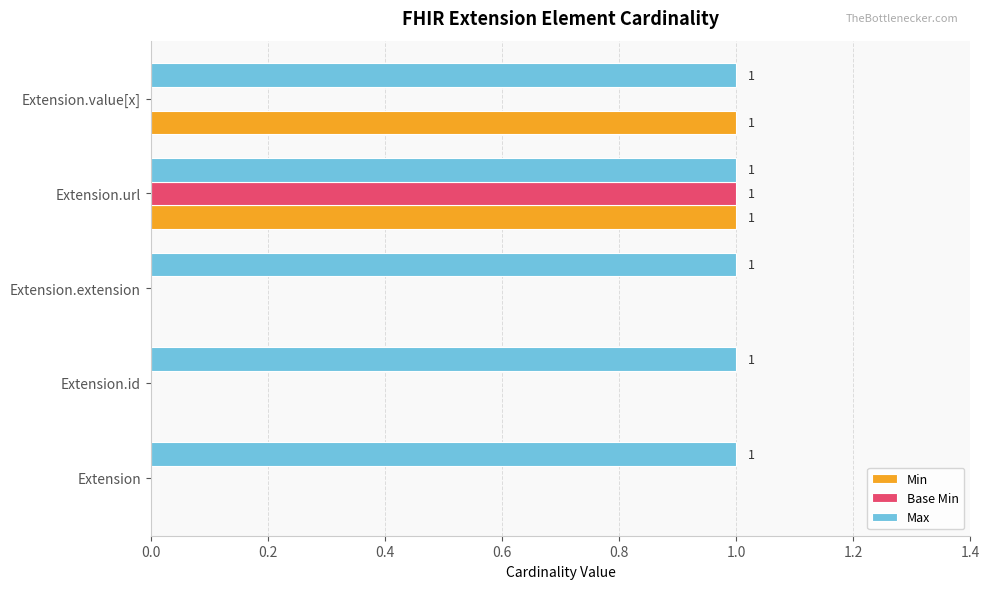

Is it true that Max equals 0 at Extension.url?

False